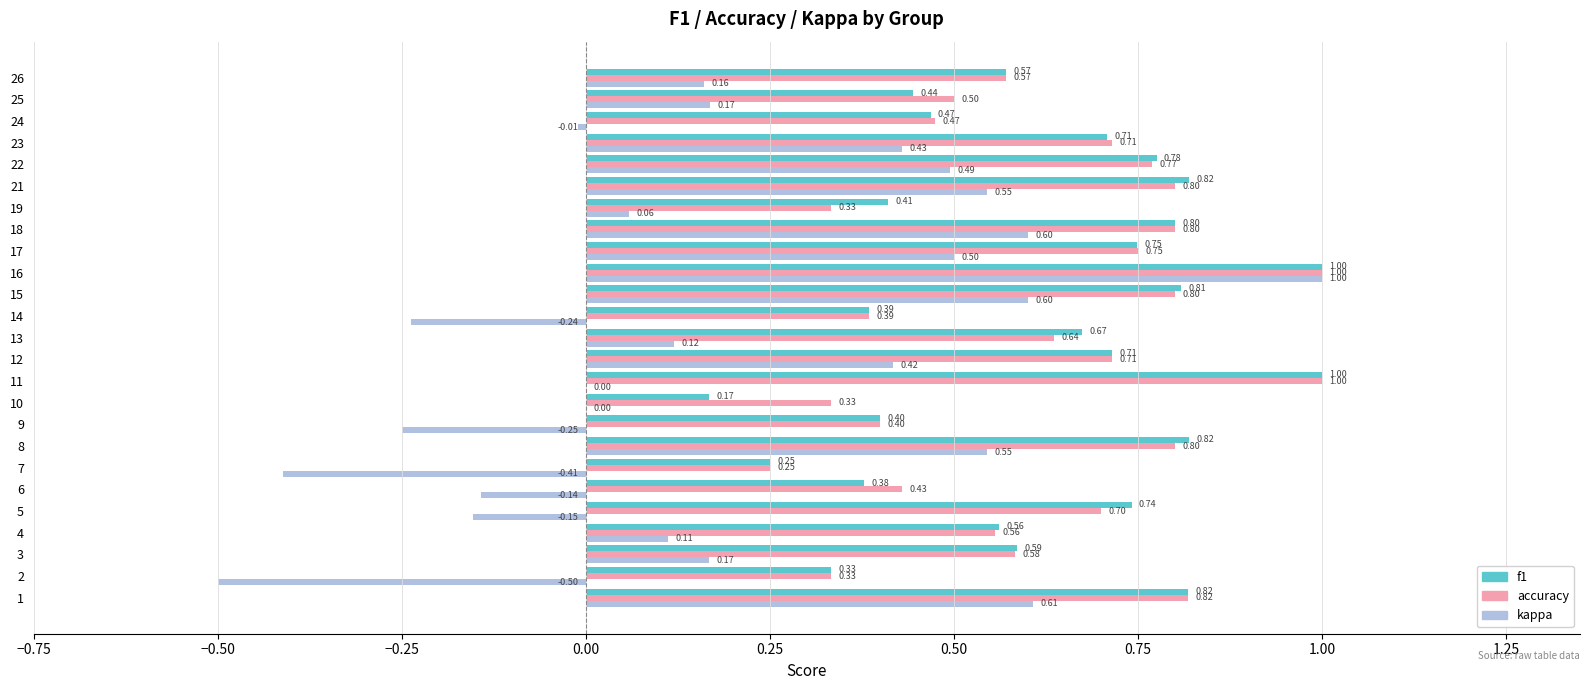

Which series has the widest spread of values?

kappa